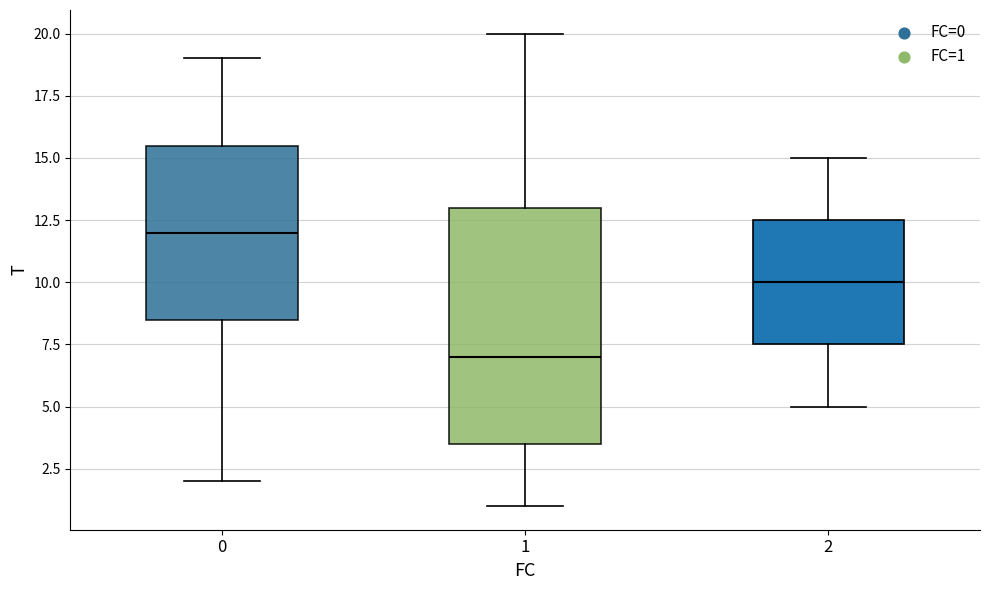

Which box has the highest median line?

0